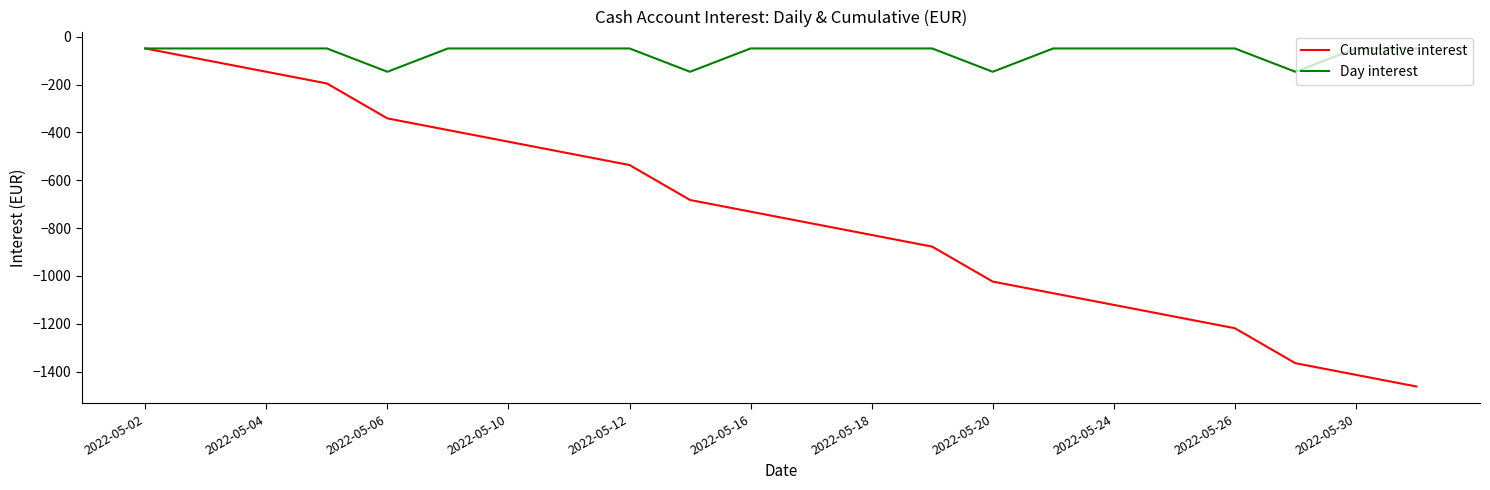

Which series has the largest total across all categories?

Day interest